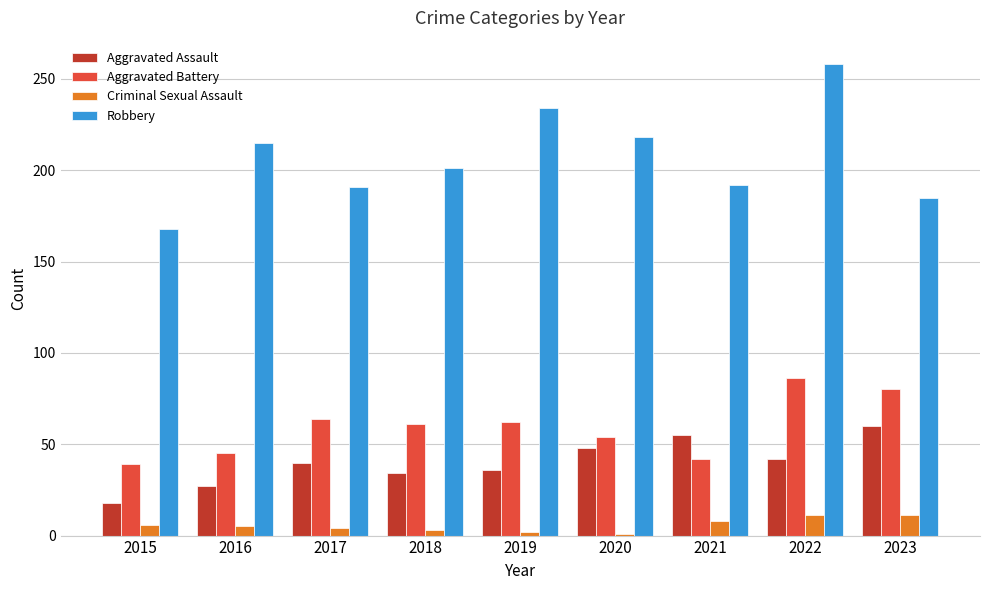

What is the sum of all Aggravated Assault values?

360